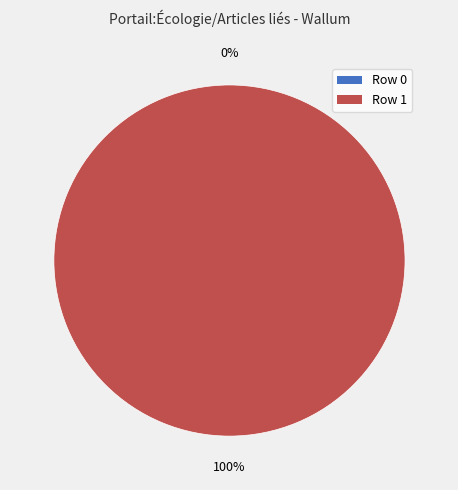

Do Row 1 and Row 0 together represent more than half of the pie?

Yes